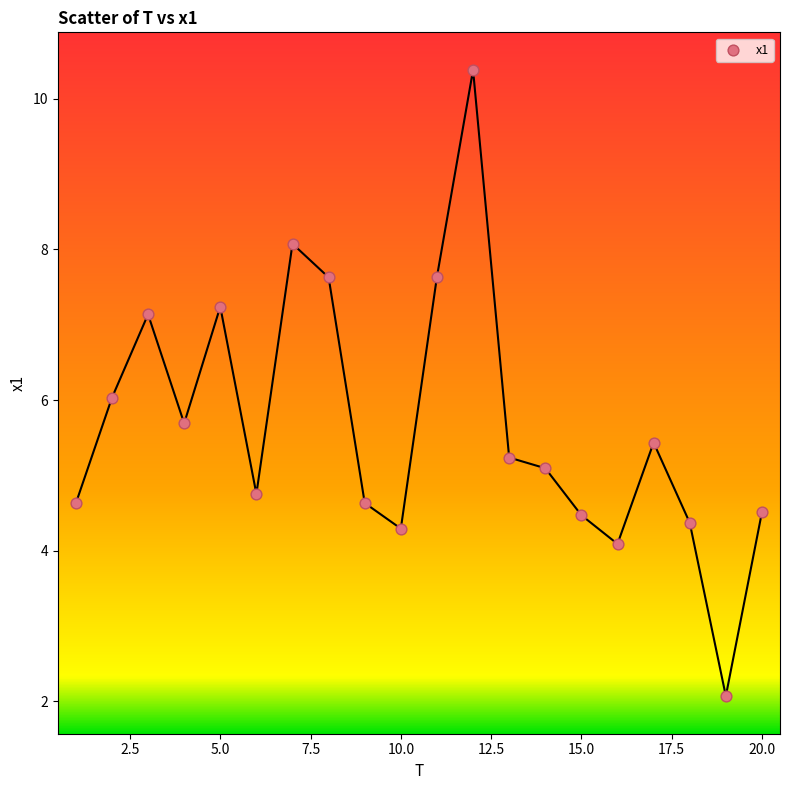

What is the range of Y values (max minus min)?

8.3